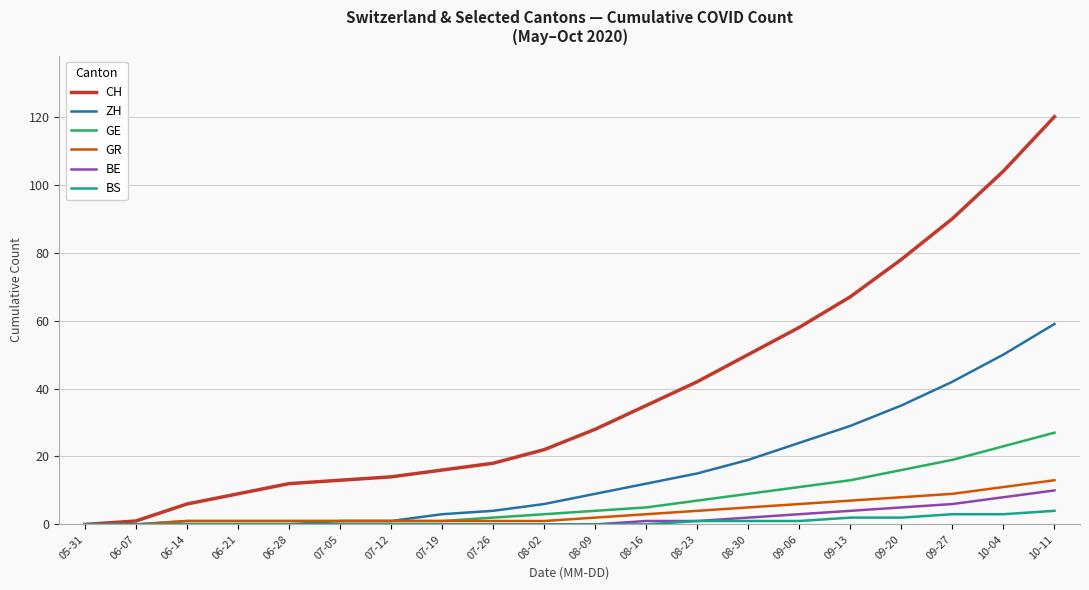

At which category does the chart reach its peak across all series?

10-11